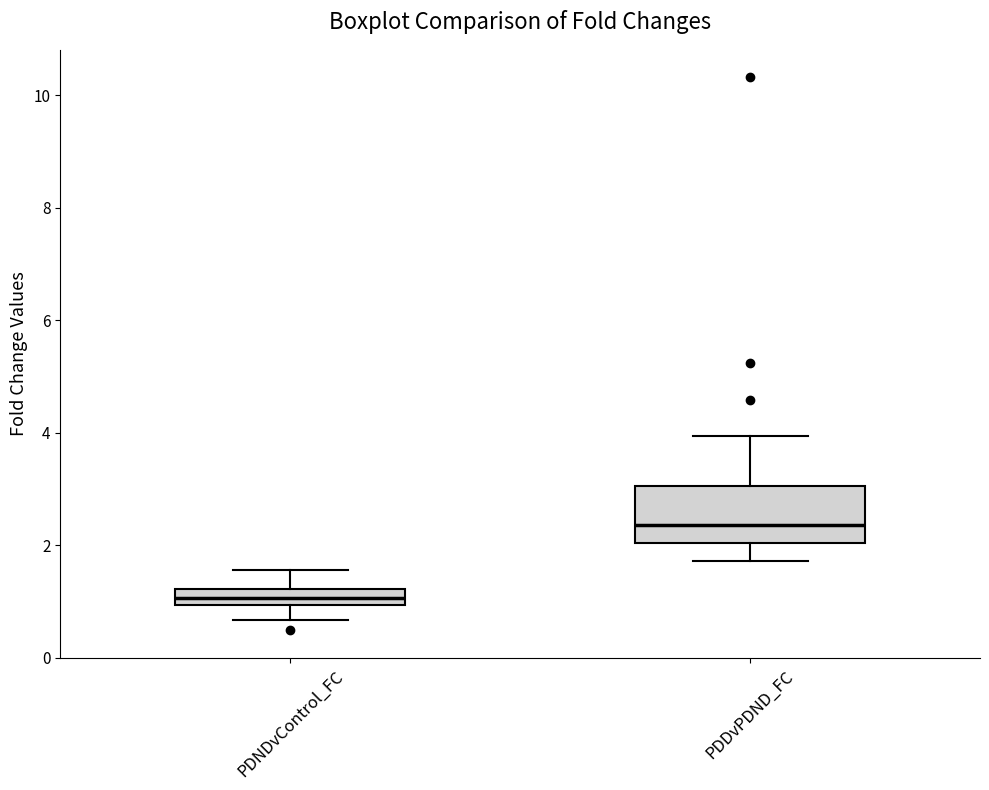

Which box has the lowest median line?

PDNDvControl_FC